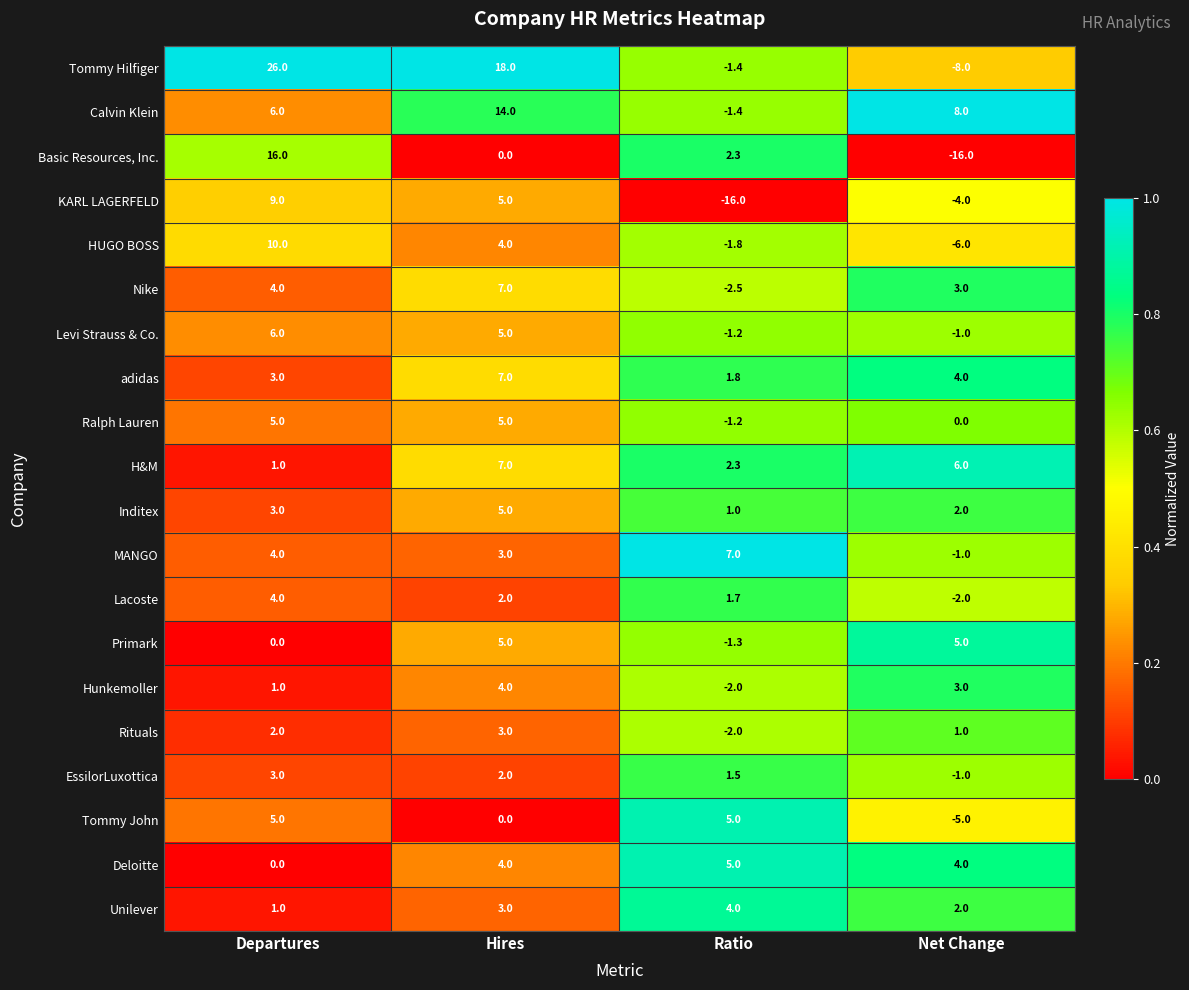

What is the maximum value for Levi Strauss & Co.?

6.0